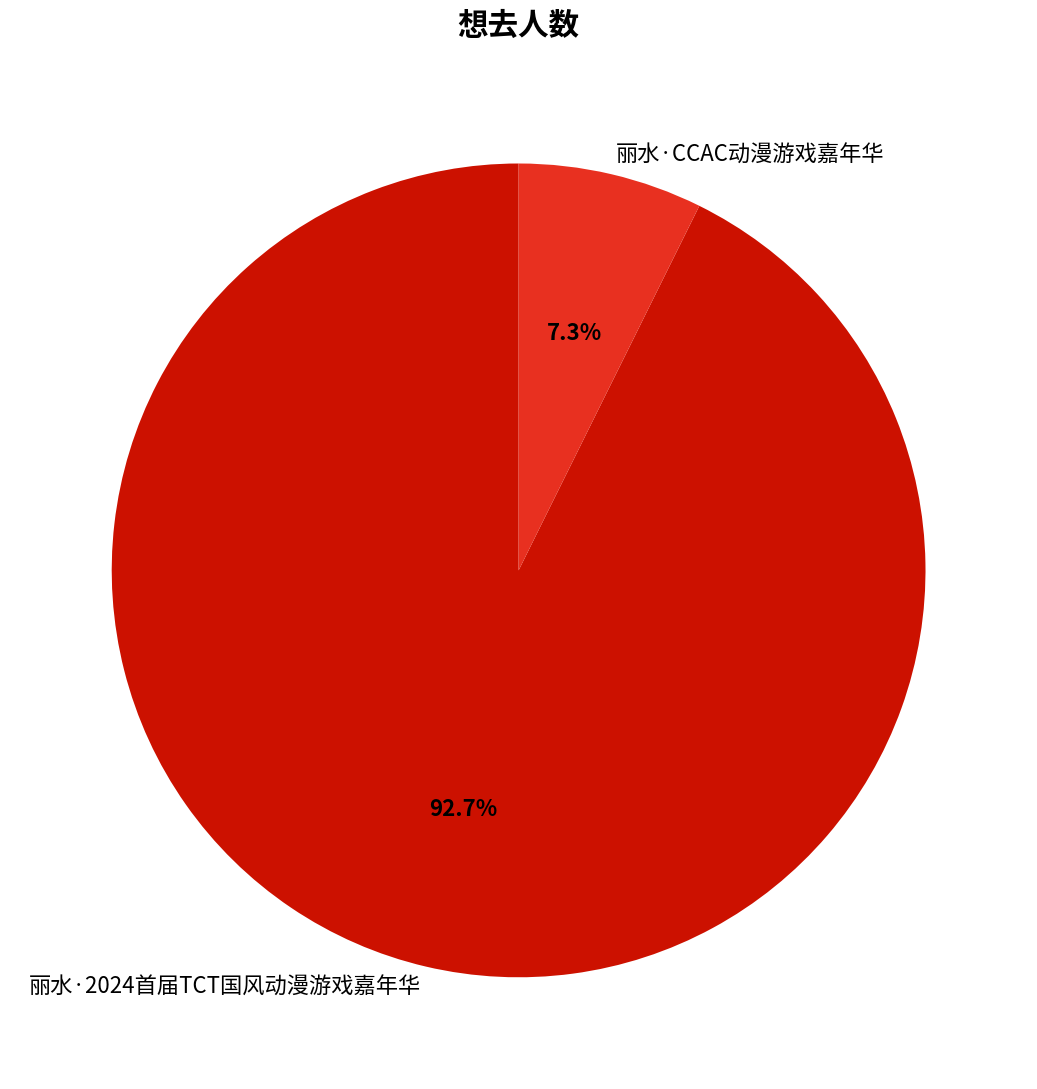

How many slices are in this pie chart?

2